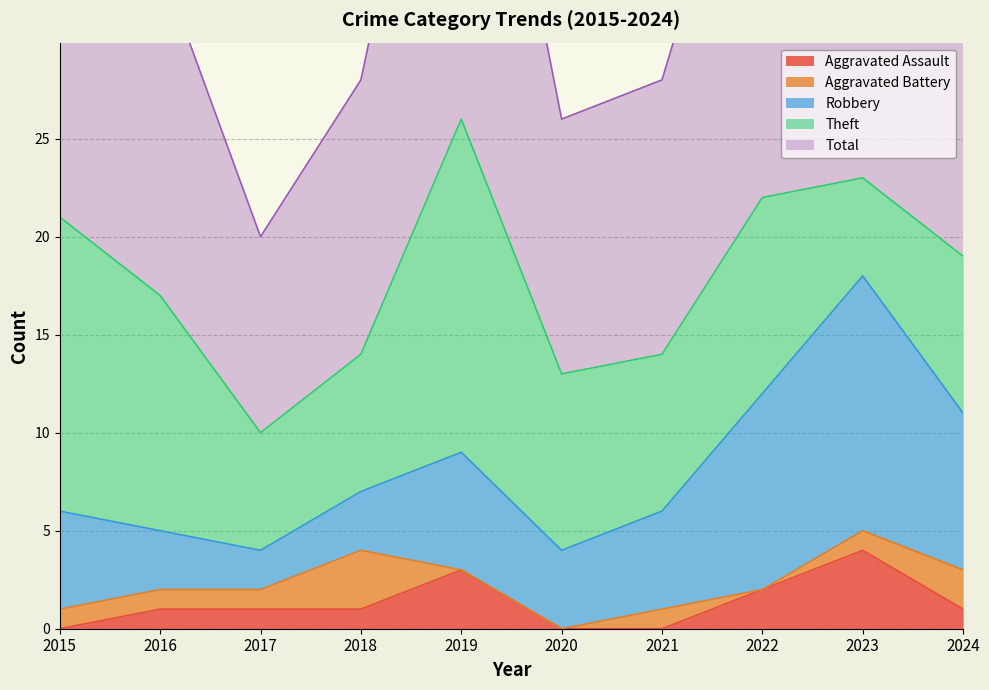

What is the total value across all series at 2022?

45